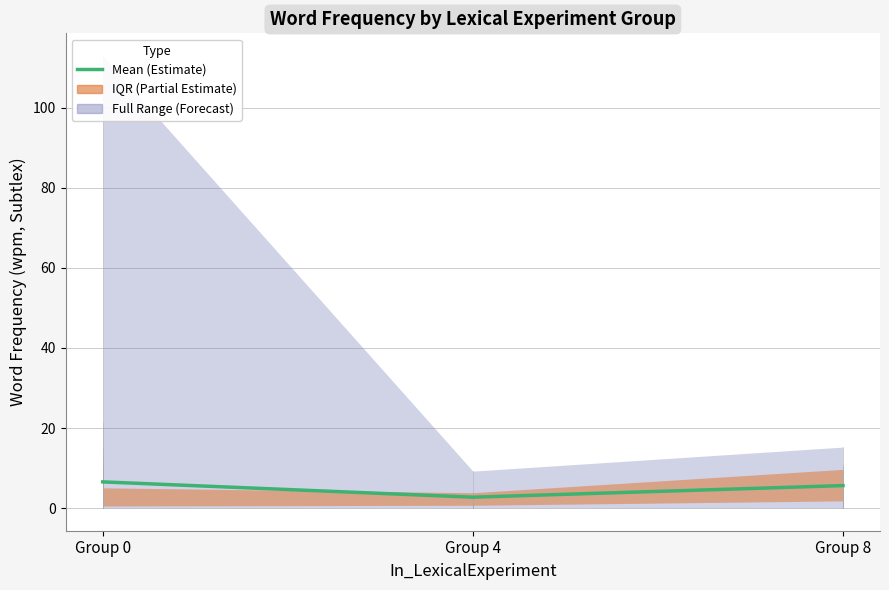

List the labels in order of value, largest first.

Group 0, Group 8, Group 4